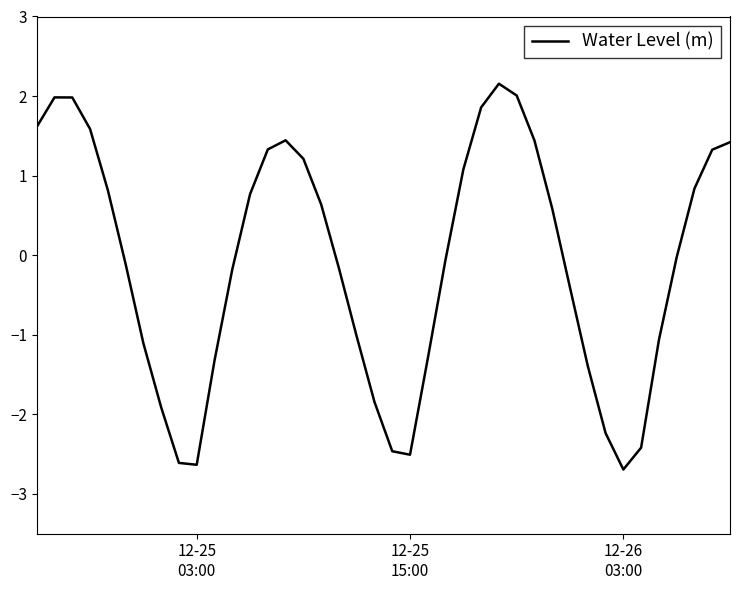

What is the smallest value displayed?

-2.7